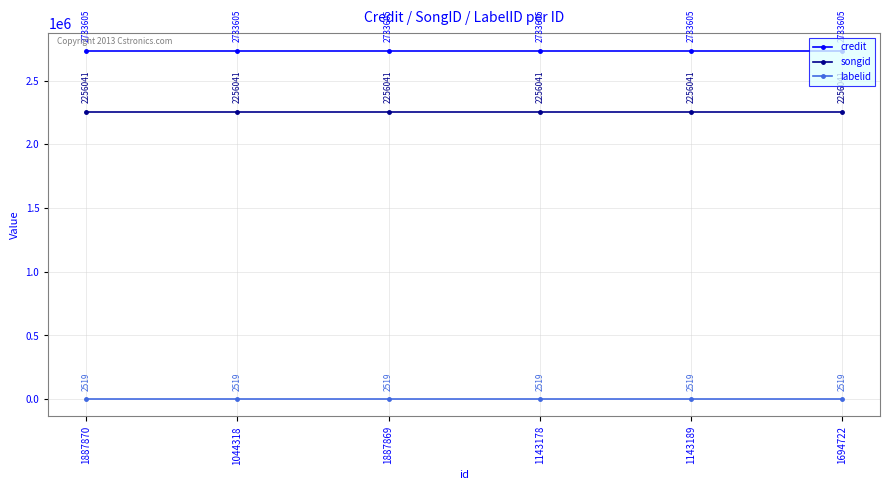

True or false: credit has more than 1 interior local peaks.

False